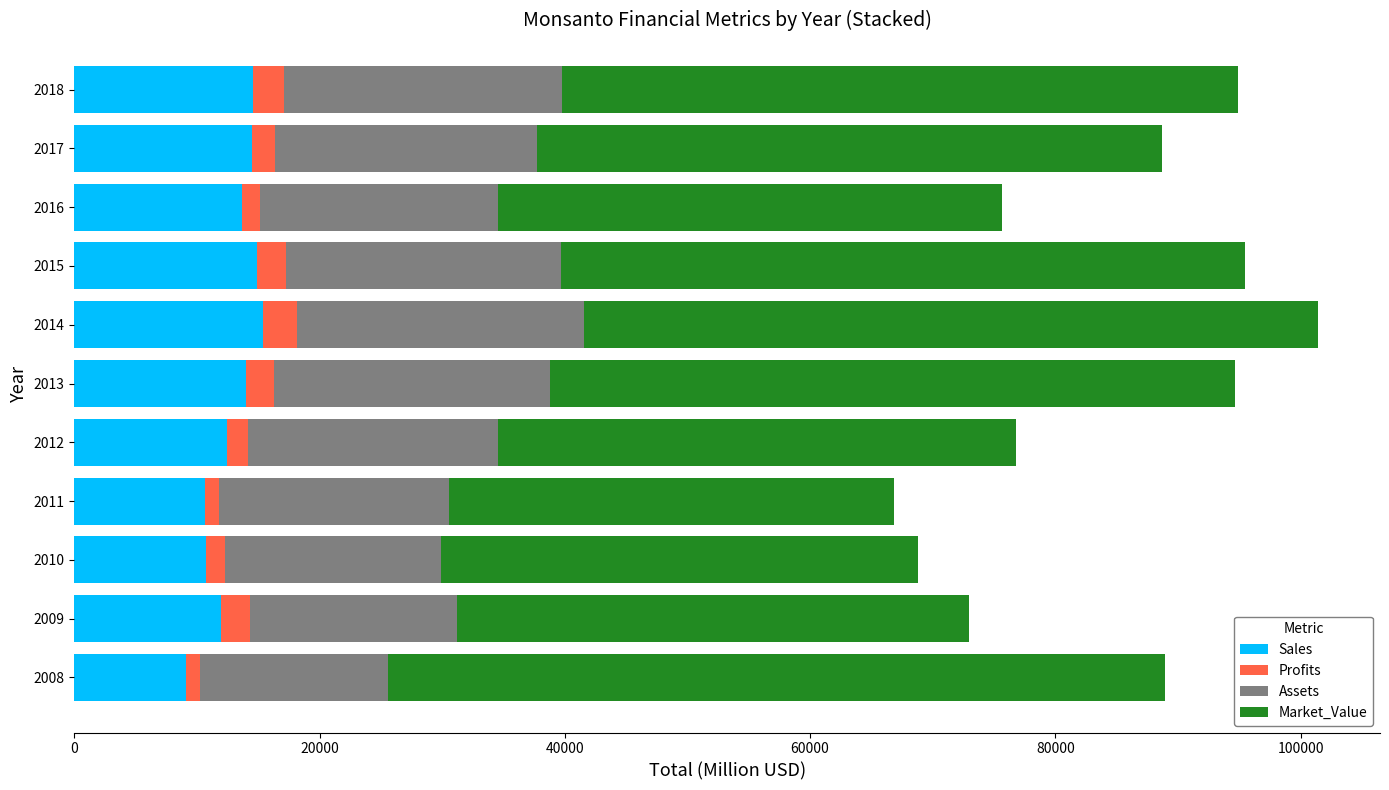

What is the minimum value for Sales?

9120